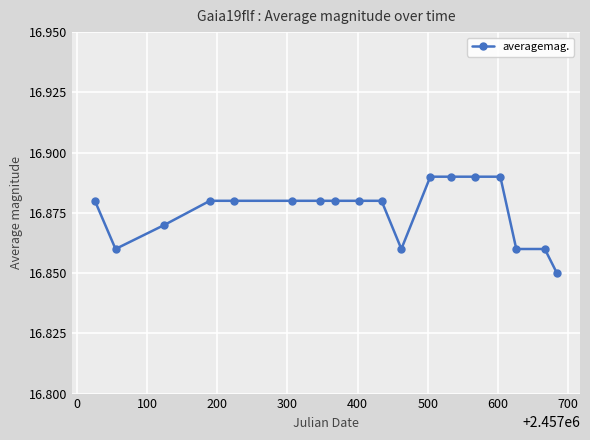

What is the sum of all values?

303.8